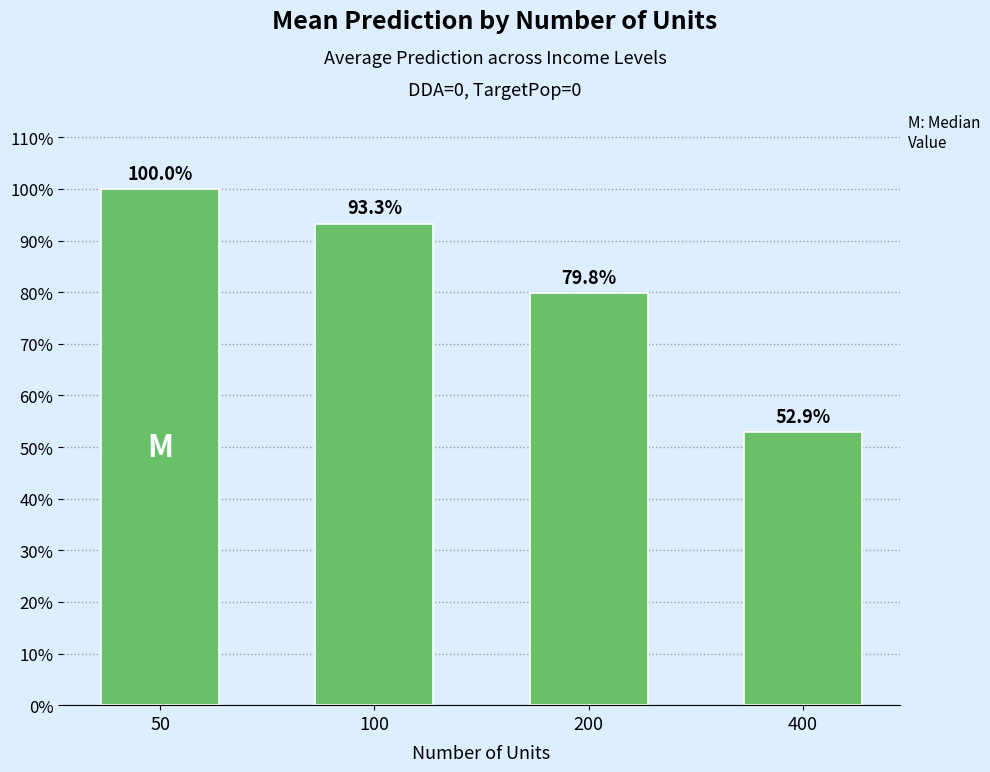

At which category does the chart reach its minimum across all series?

400